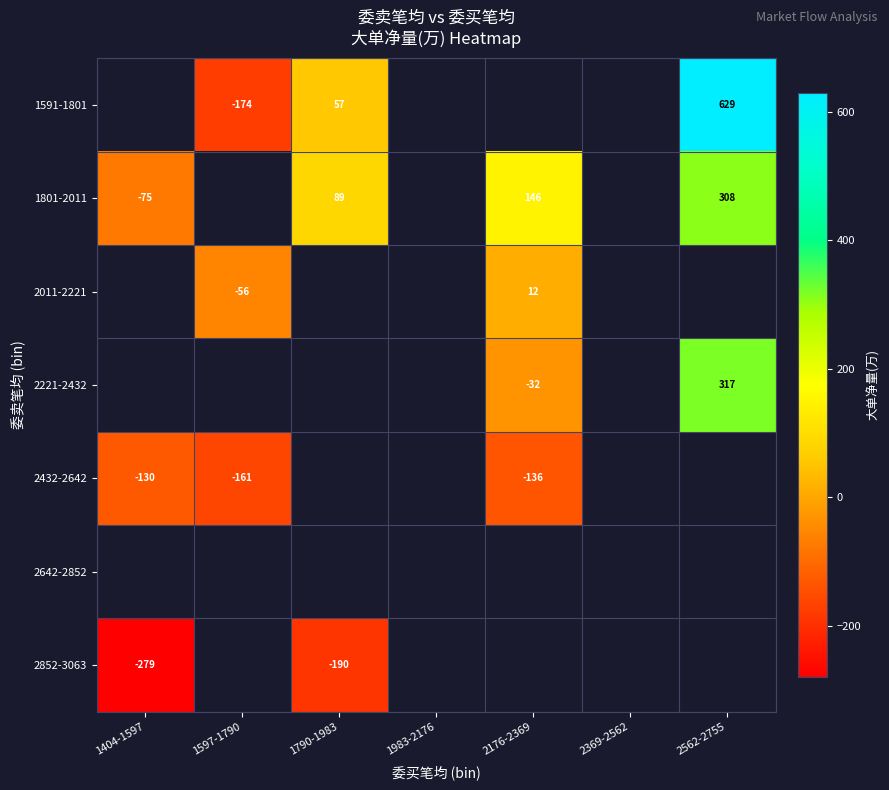

How many categories are shown in the chart?

7